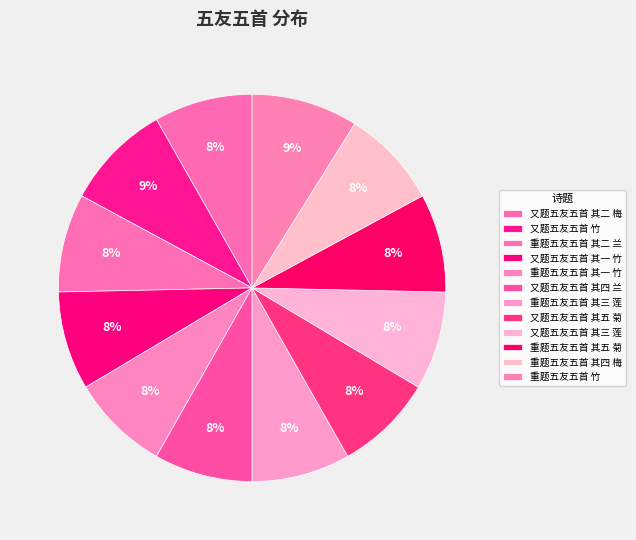

True or false: 又题五友五首 其一 竹 accounts for 8% of the total.

True